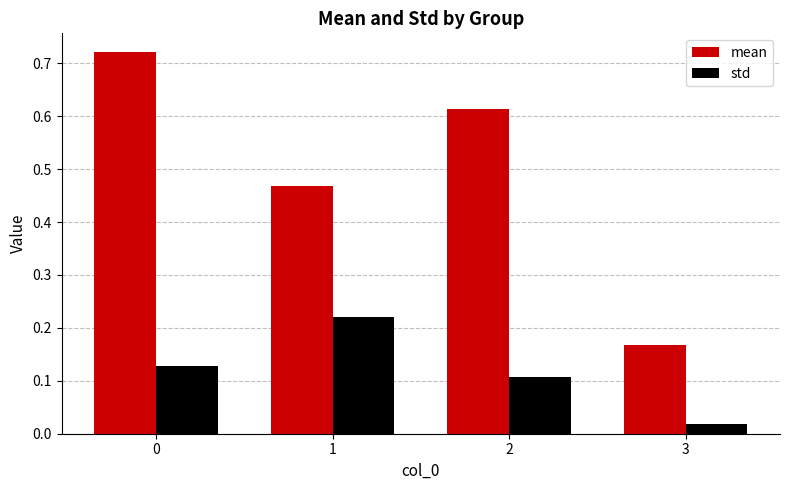

List the series in order of their peak value, lowest first.

std, mean